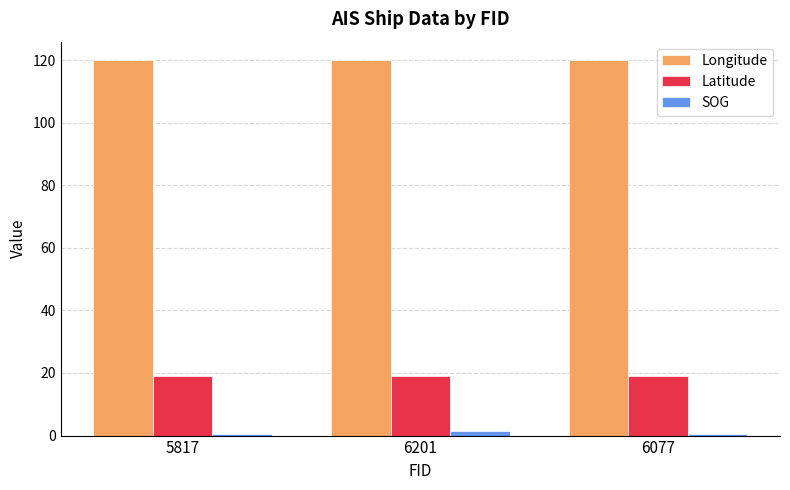

What is the spread (max minus min) of values at 5817?

119.5